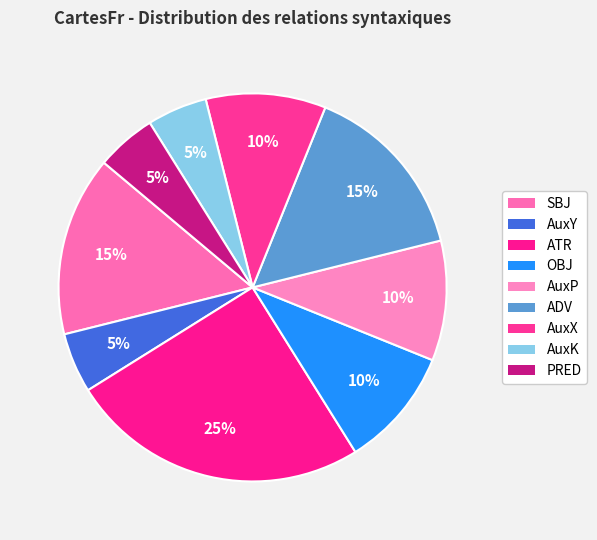

Approximately how many times larger is the value at AuxK compared to ATR?

0.2